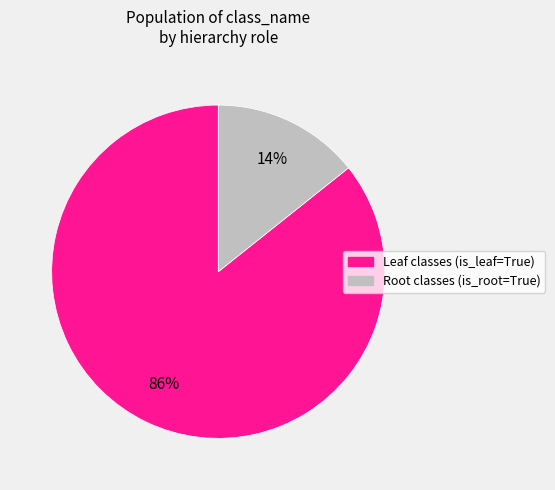

Does any single category account for the majority?

Yes